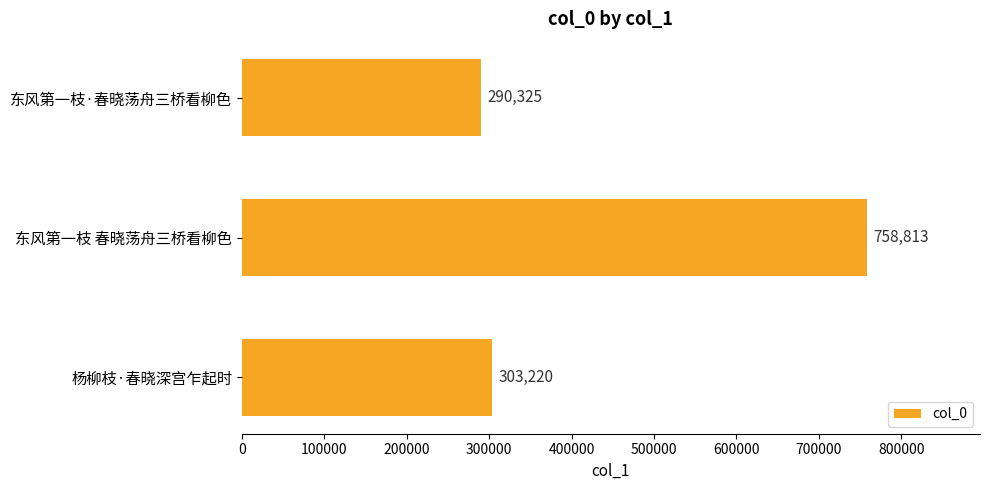

What position from the bottom is 杨柳枝·春晓深宫乍起时?

1